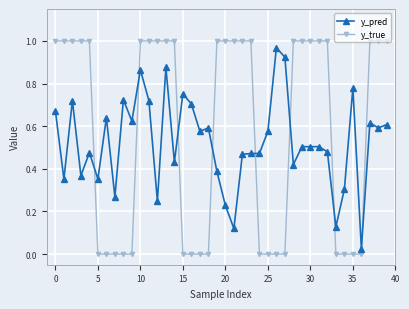

Rank the series by their maximum value, from highest to lowest.

y_true, y_pred